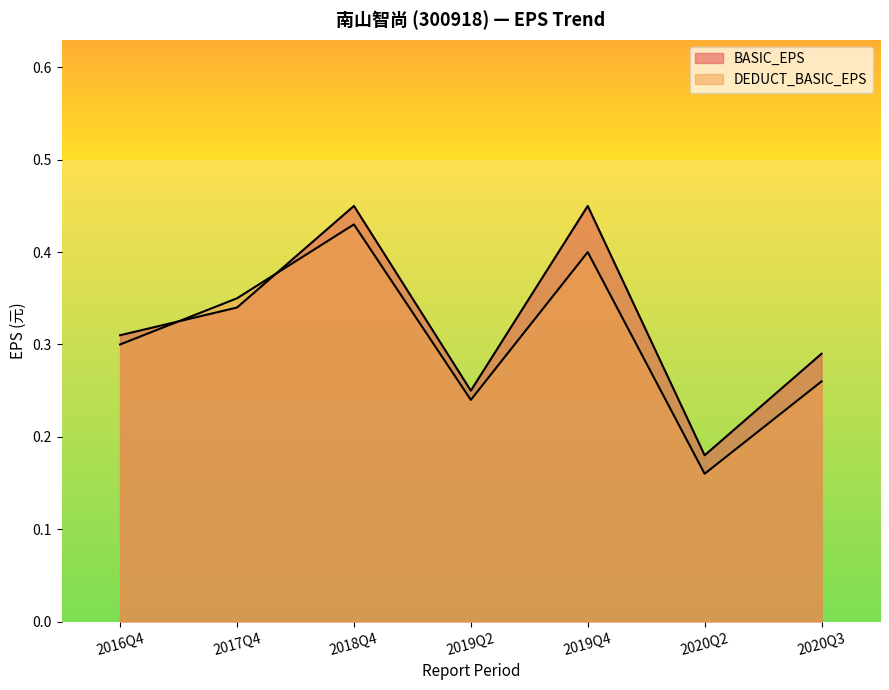

What are all the series names shown in the legend?

BASIC_EPS, DEDUCT_BASIC_EPS